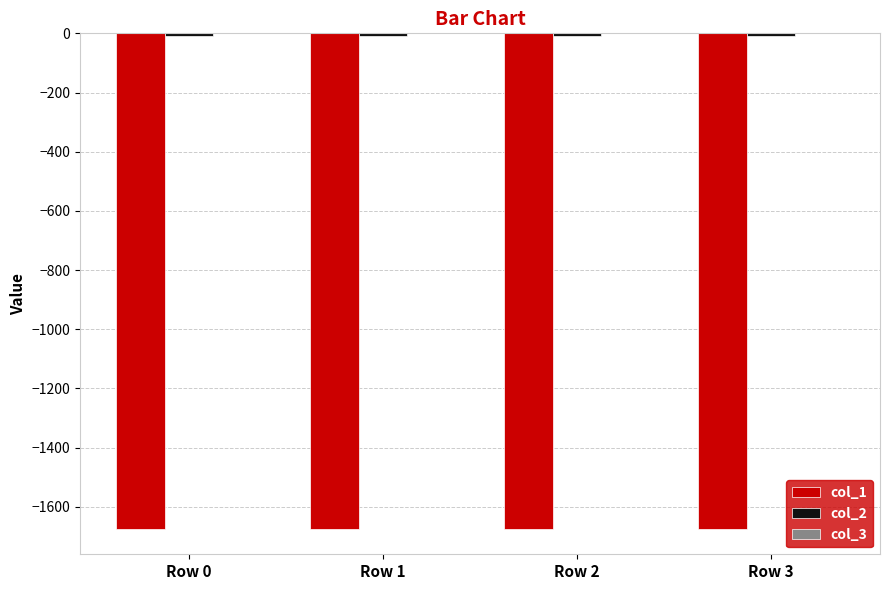

What value does the col_1 series have at Row 3?

-1675.4